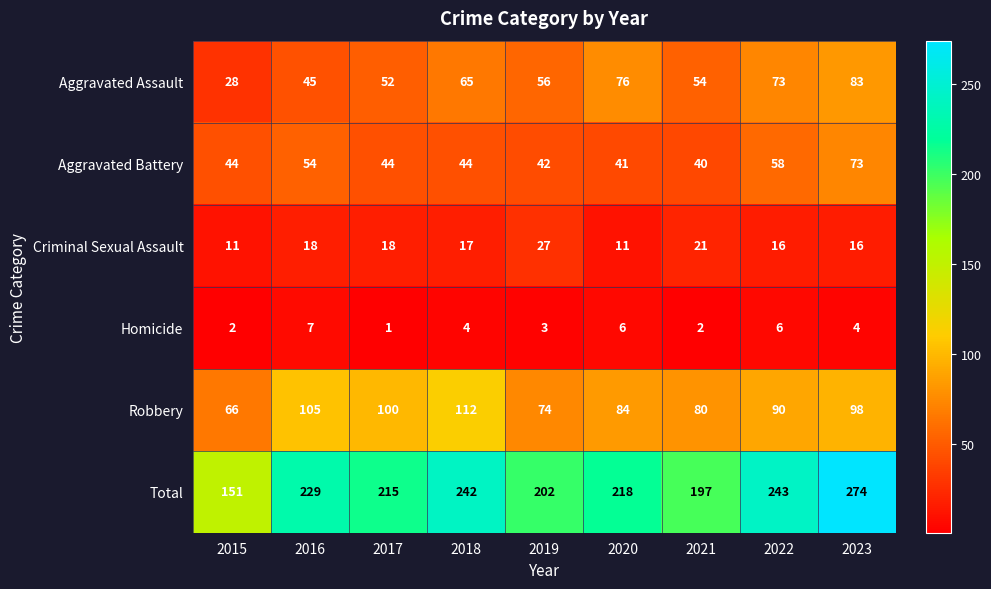

Where is Robbery nearest to the value 89?

2022